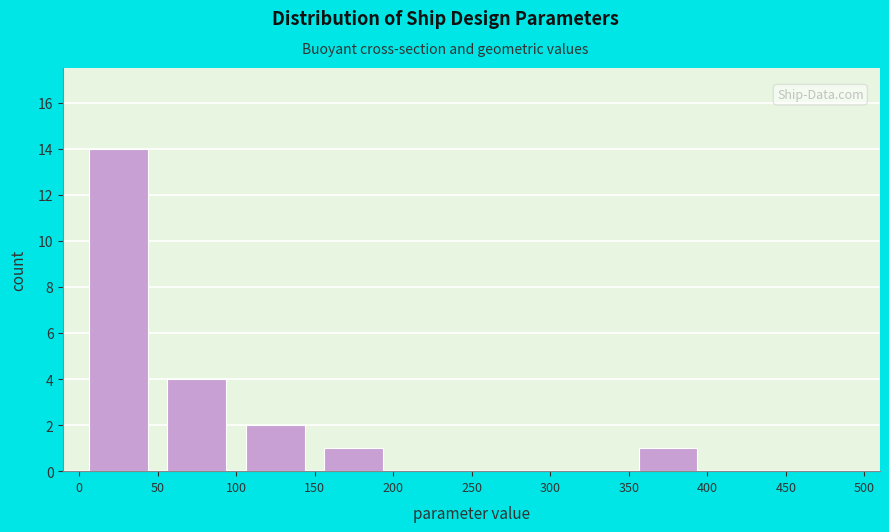

Reading left to right, transcribe this chart: for each bar, give the range it covers on the x-axis and its height. The values are not printed on the chart, so give them approximately, as read against the axis.

0 to 50: 14
50 to 100: 4
100 to 150: 2
150 to 200: 1
200 to 250: 0
250 to 300: 0
300 to 350: 0
350 to 400: 1
400 to 450: 0
450 to 500: 0